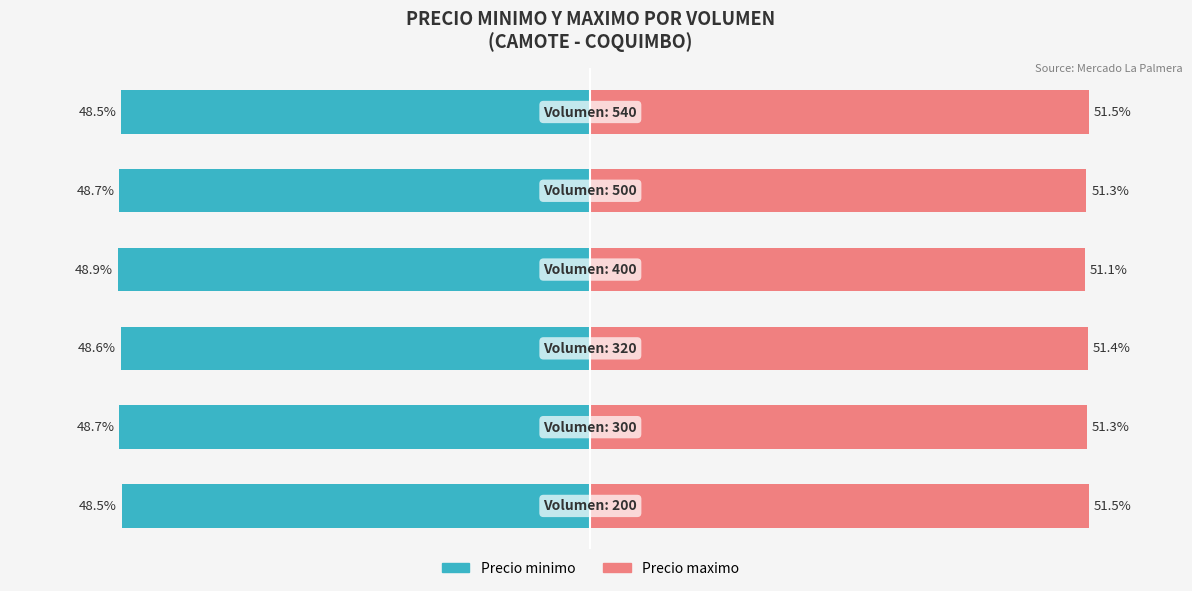

What is the difference between the Precio minimo values at 5 and 2?

0.1